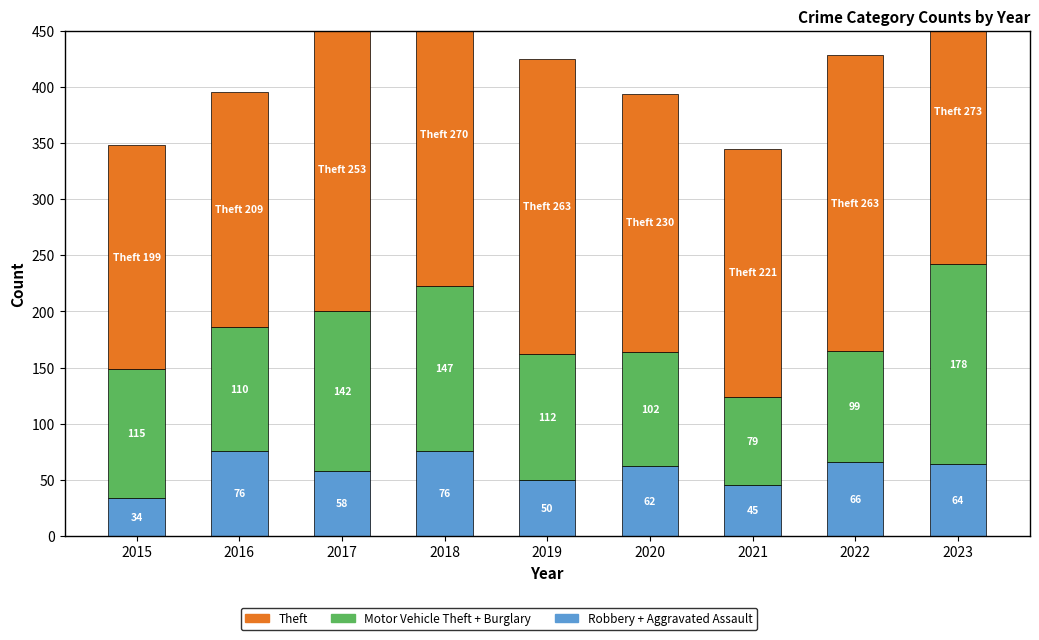

Between 2023 and 2016, which is larger?

2016